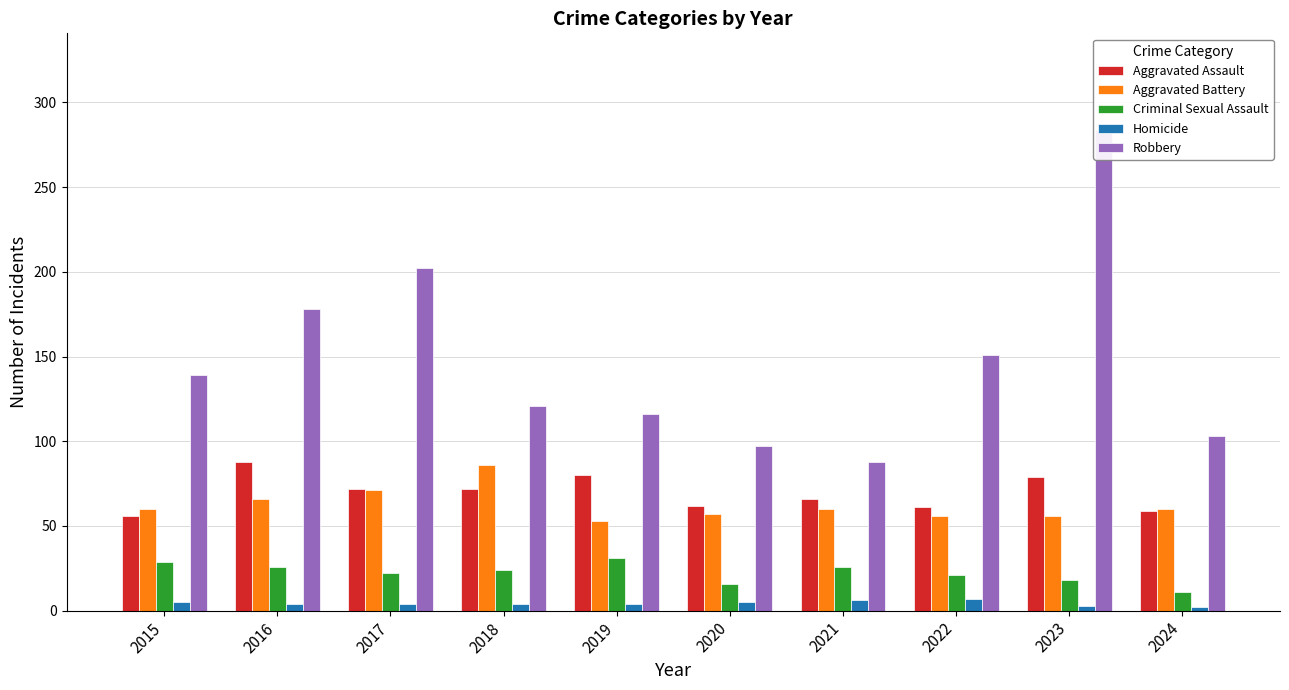

What is the maximum value for Robbery?

284